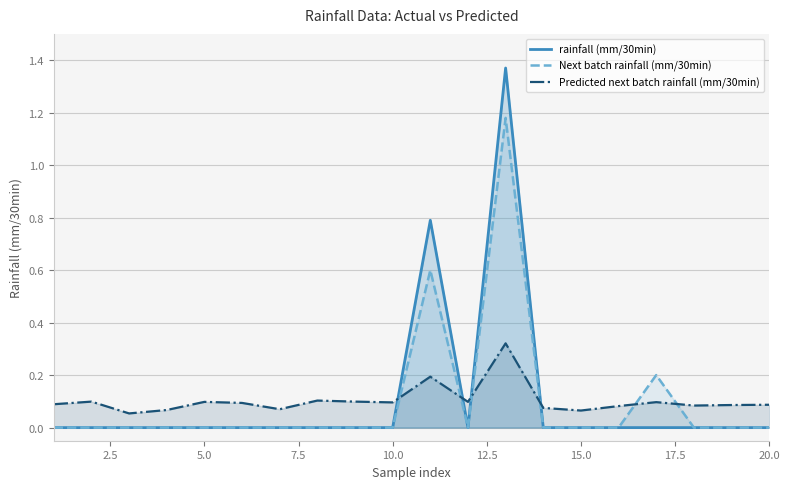

How many intersections are there between rainfall (mm/30min) and Predicted next batch rainfall (mm/30min)?

4